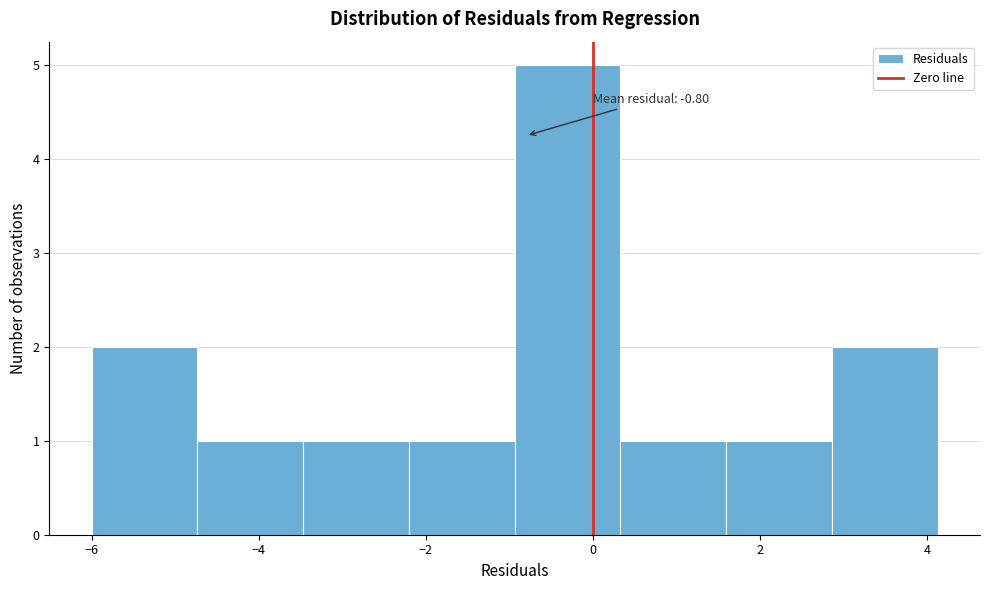

Which range on the x-axis has the tallest bar?

-1.0 to 0.4